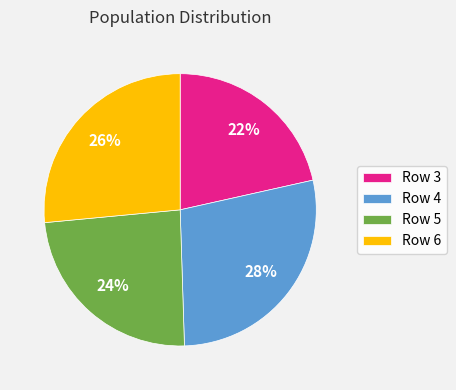

Combined, do Row 4 and Row 6 account for over 50%?

Yes